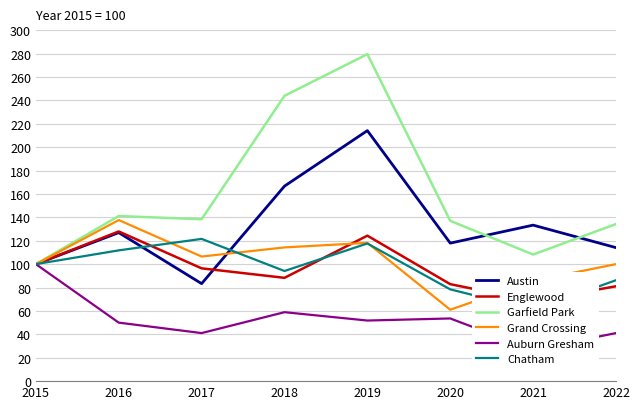

Which category has the highest value in the Auburn Gresham series?

2015